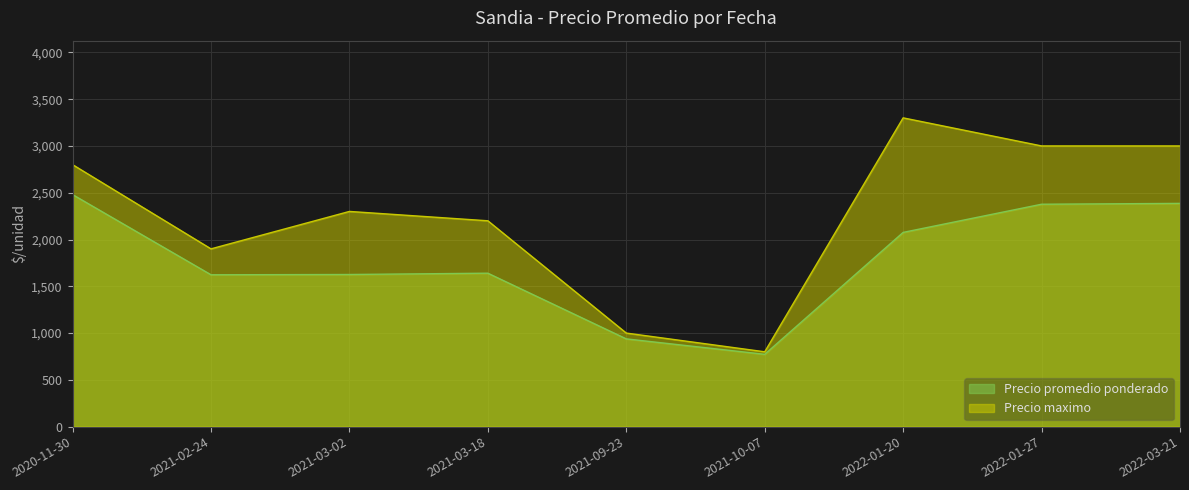

Where is Precio maximo nearest to the value 2050?

2021-02-24